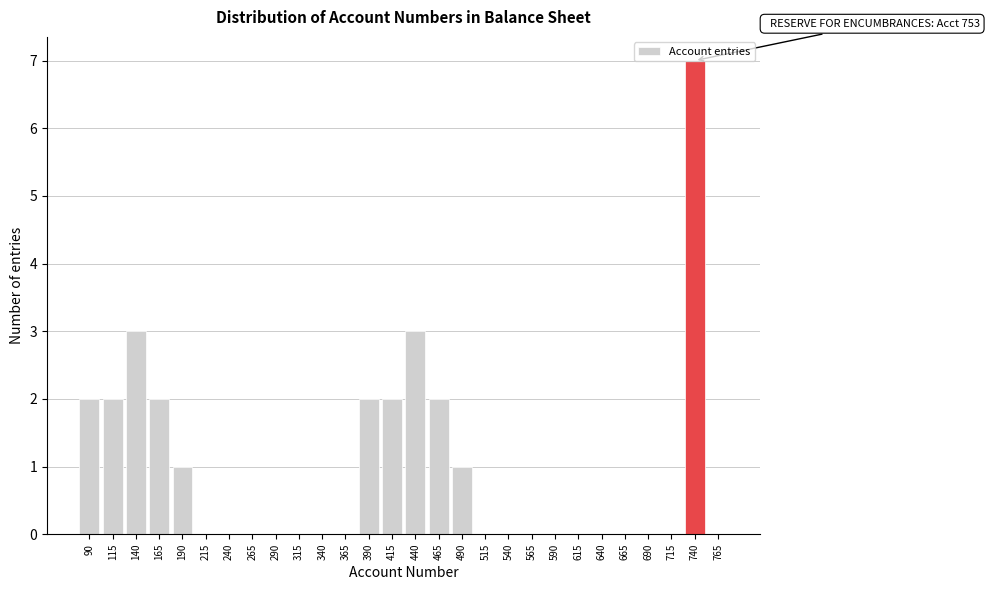

What is the sum of all values?

27